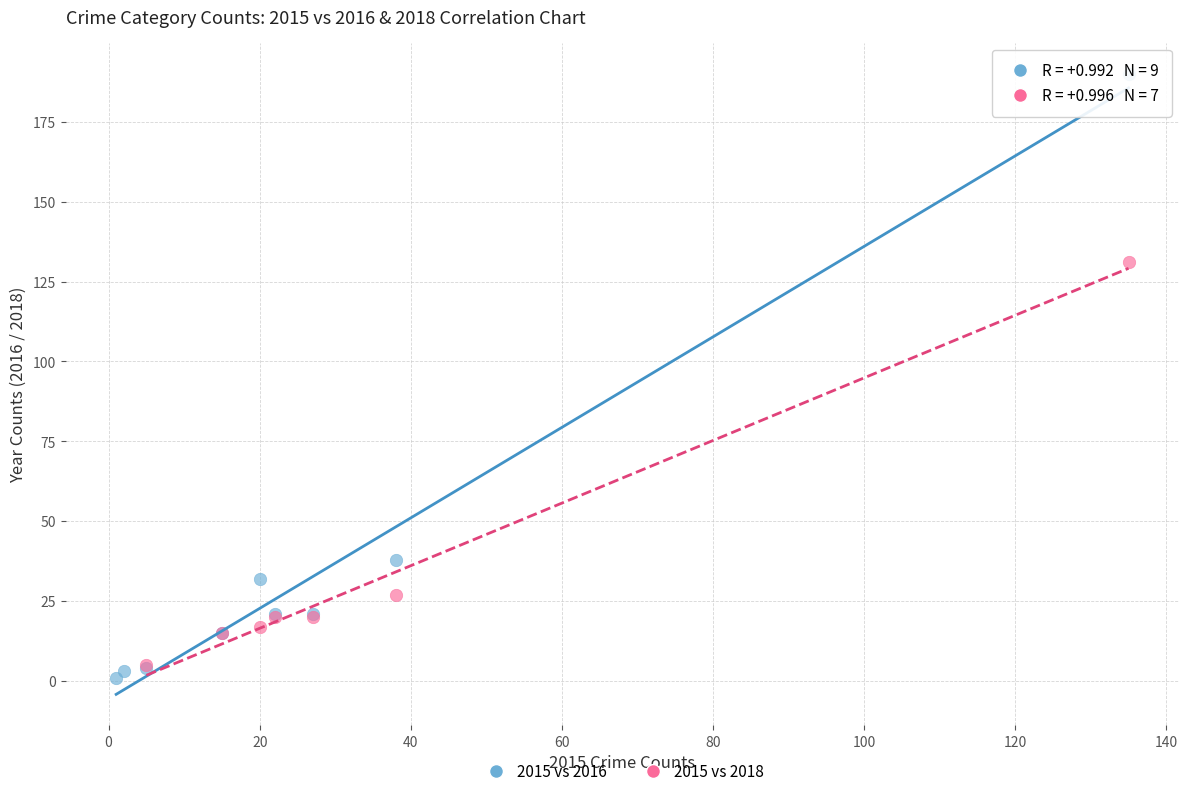

Which series has the largest Y range (max minus min)?

2015 vs 2016